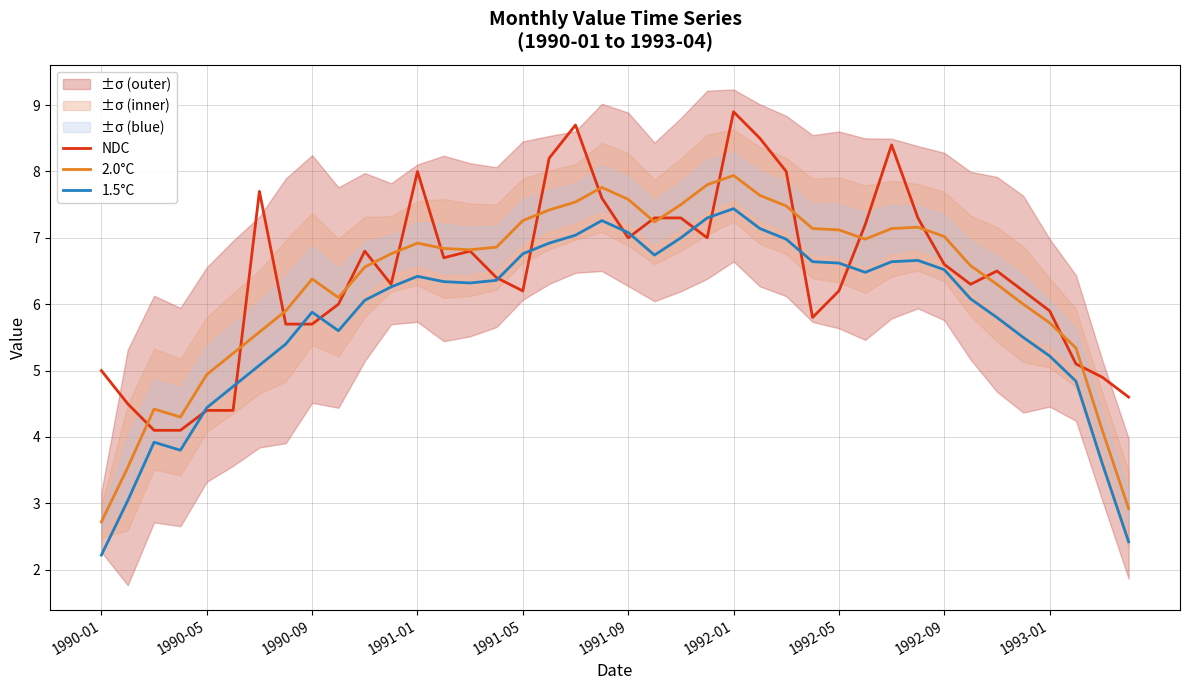

What is the sum of all 1.5°C values?

232.6